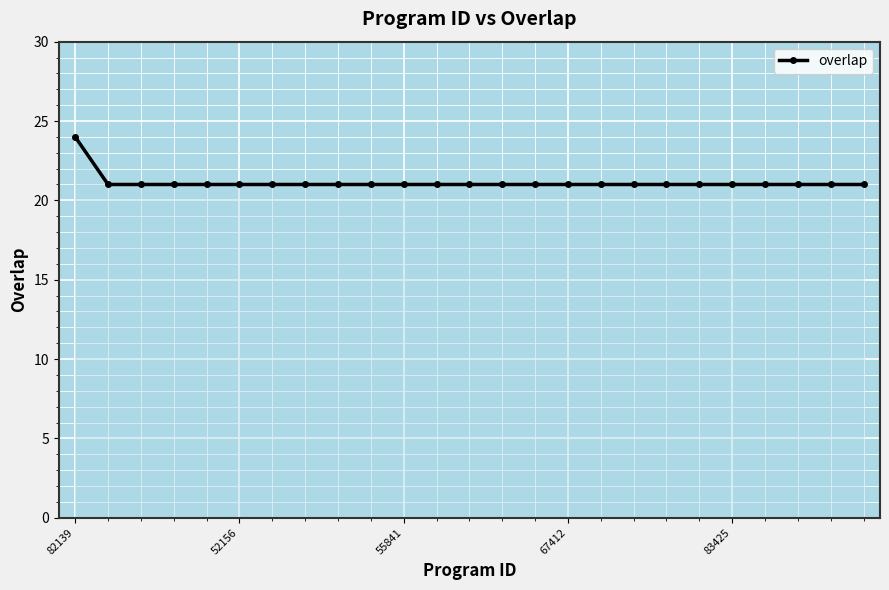

What is the greatest value displayed?

24